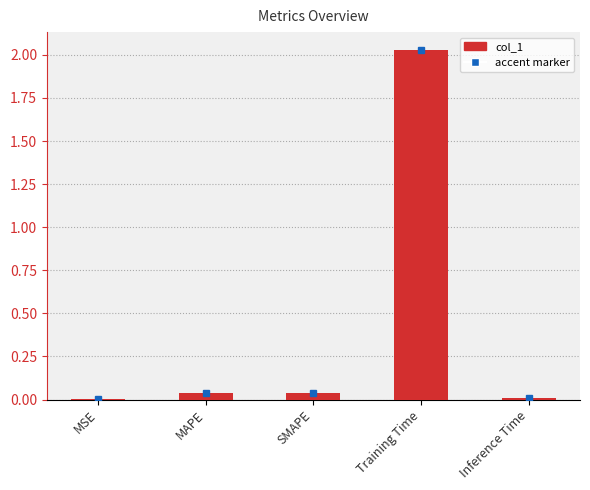

At which category does the chart reach its peak across all series?

Training Time